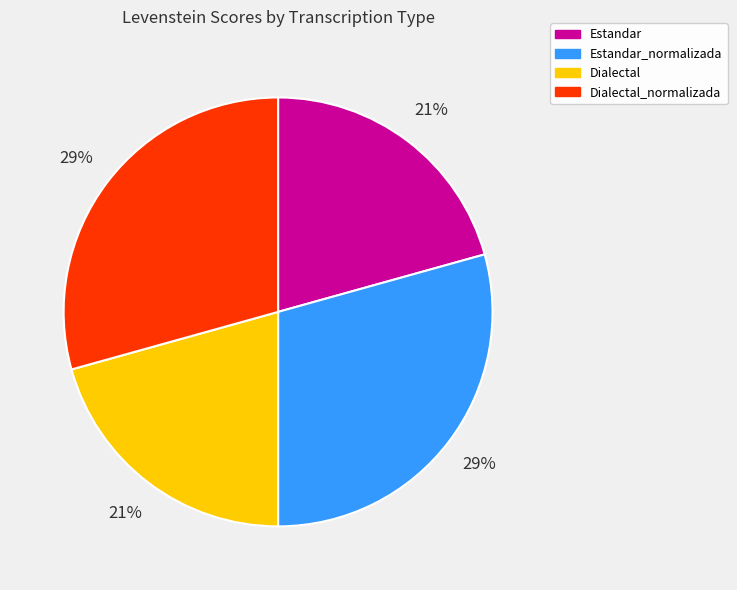

Do Estandar and Dialectal together represent more than half of the pie?

No